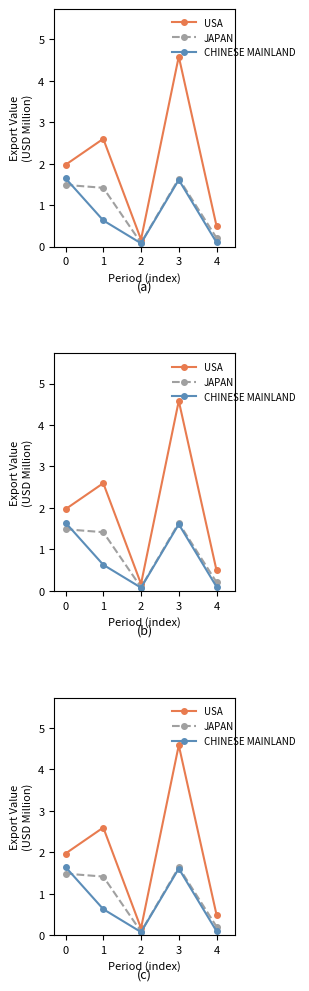

True or false: JAPAN and USA cross at least once.

False